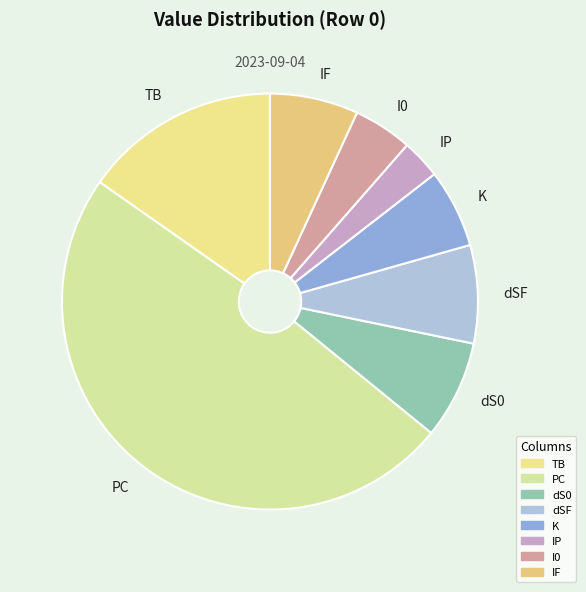

What is the ratio of the value at PC to the value at dS0?

6.4